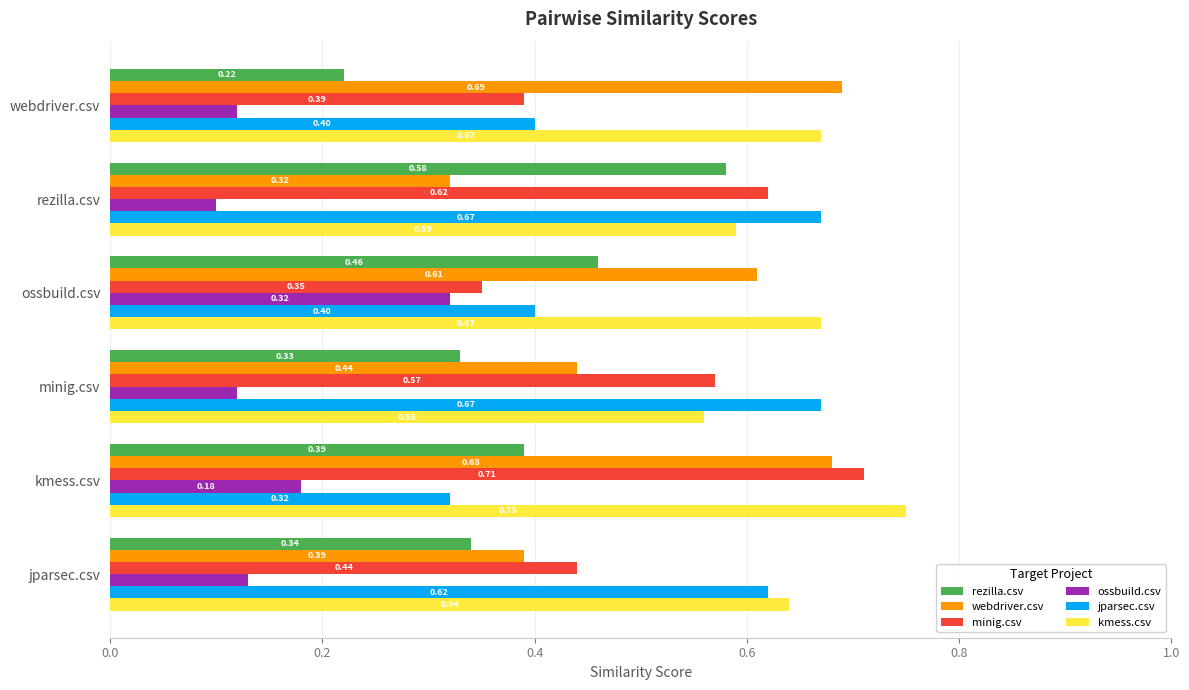

Where is minig.csv nearest to the value 0?

ossbuild.csv